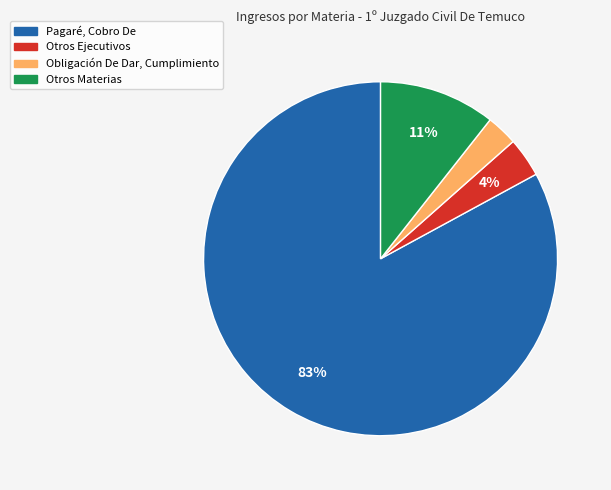

How many slices are in this pie chart?

4